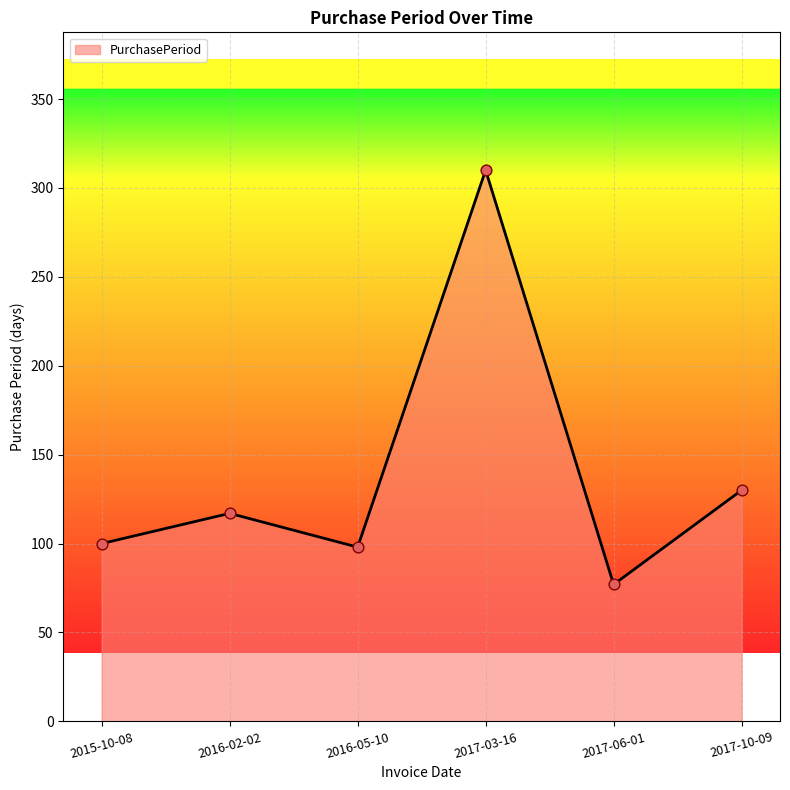

Approximately how many times larger is the value at 2017-06-01 compared to 2016-02-02?

0.7